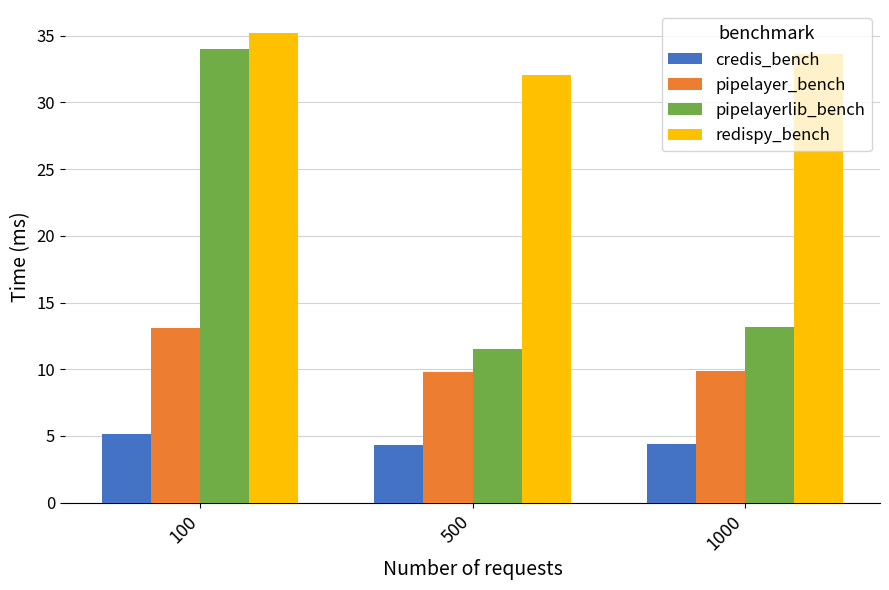

What is the value of the pipelayer_bench bar at the 2nd from the left?

9.8